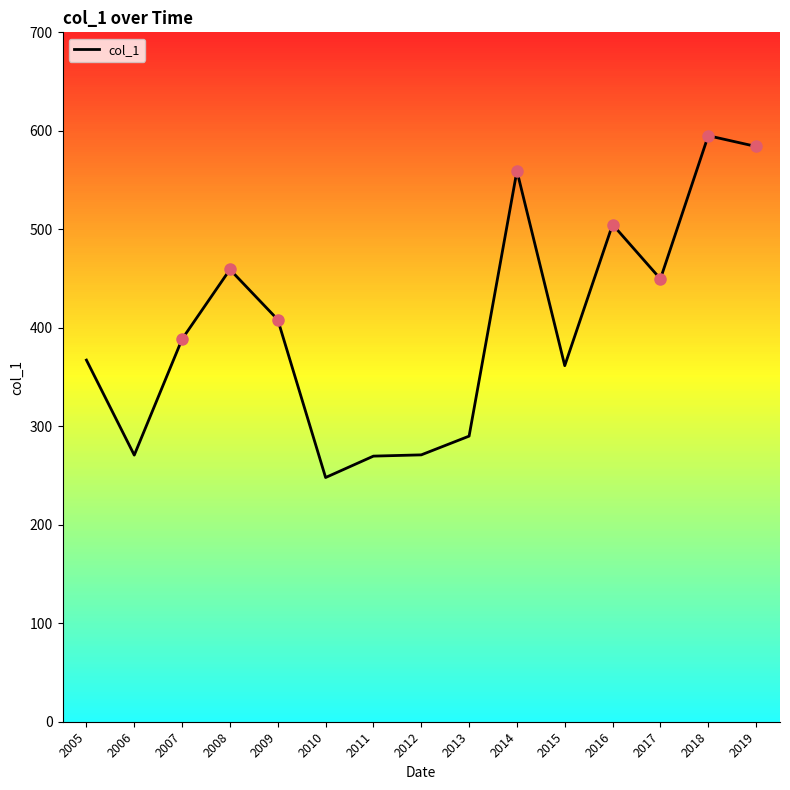

How many lines are shown in the chart?

1